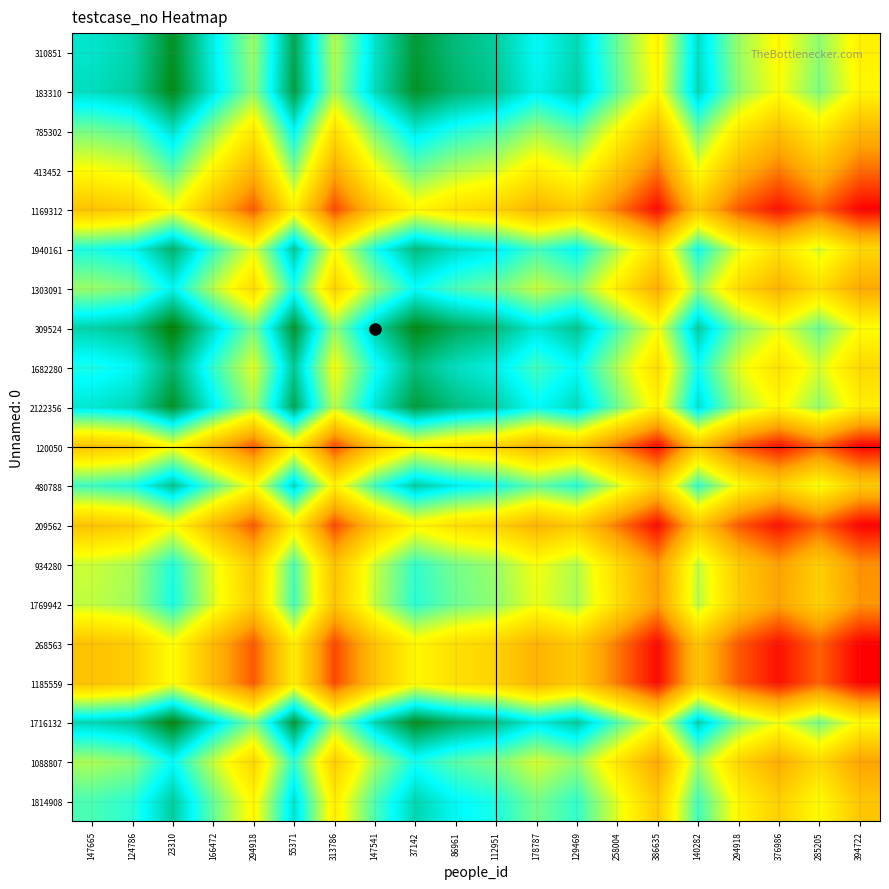

At which category is the sum across all series the highest?

23310